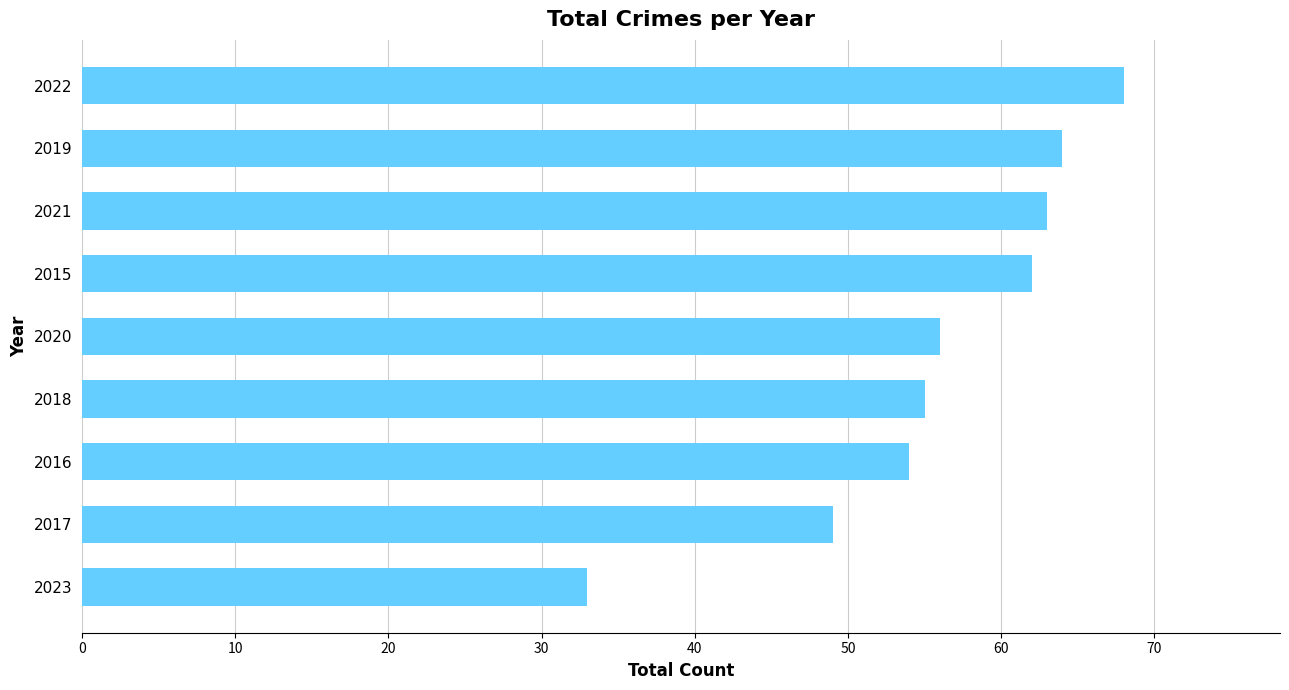

How many data points are less than 56?

4